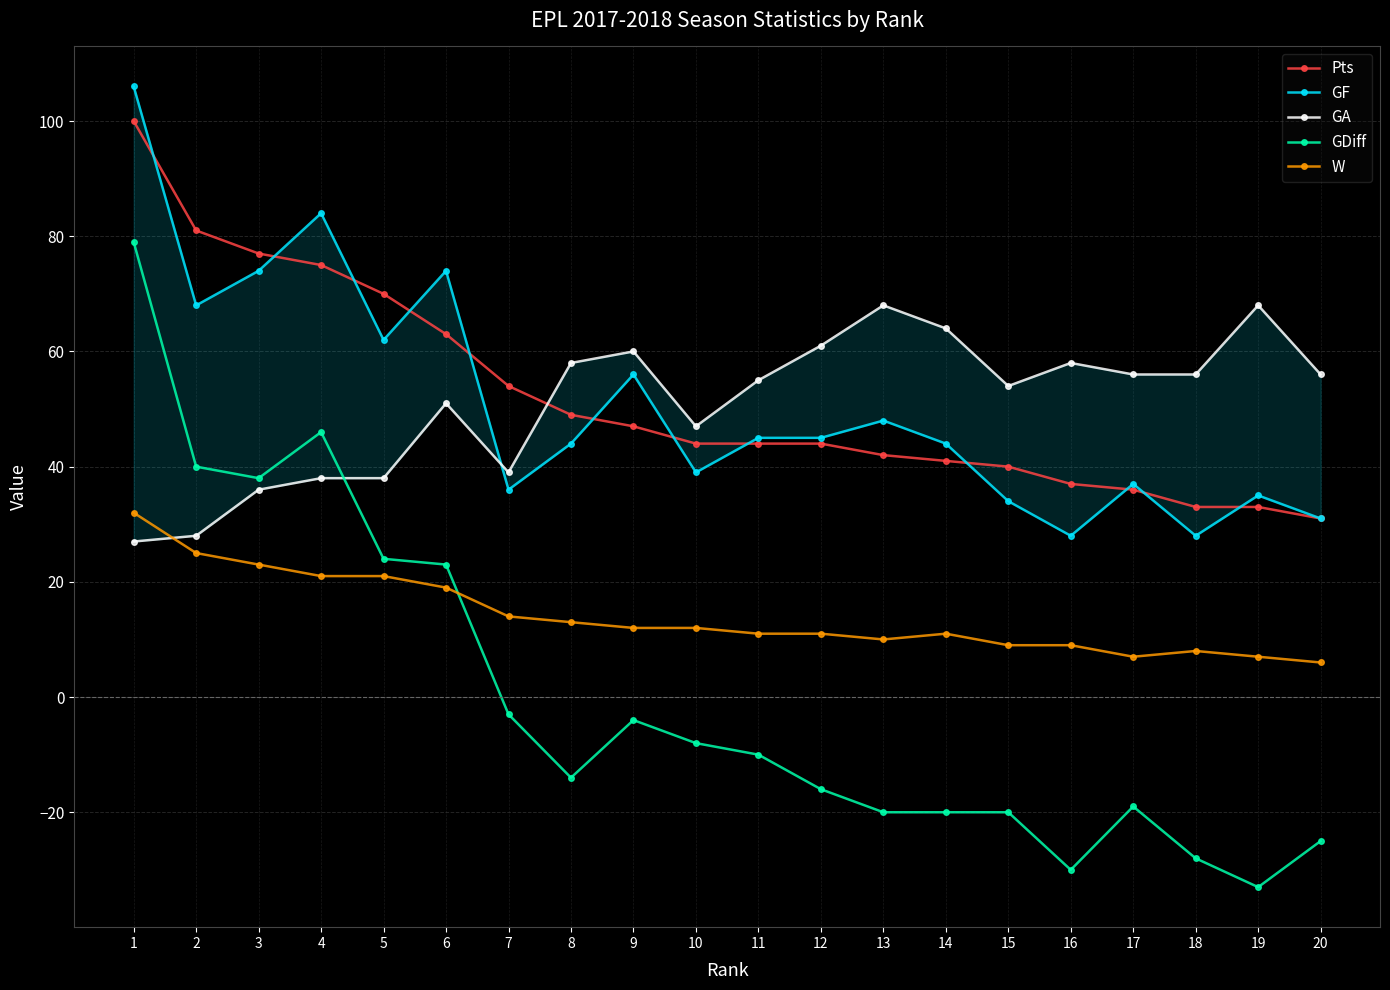

What is the difference between the highest and lowest values at 6?

55